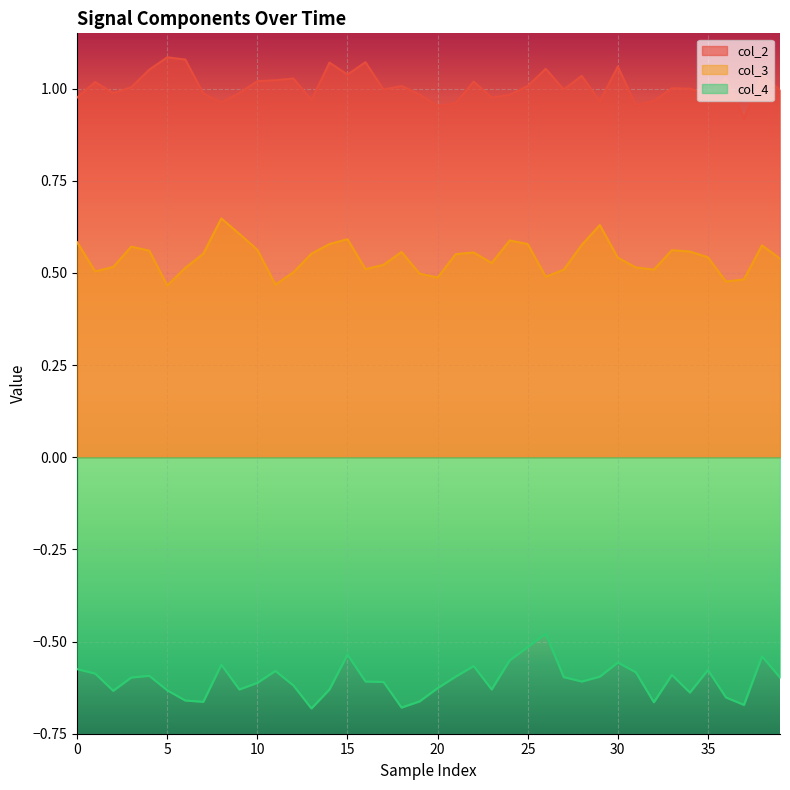

What is the value of the col_3 point at the 2nd from the left?

0.5